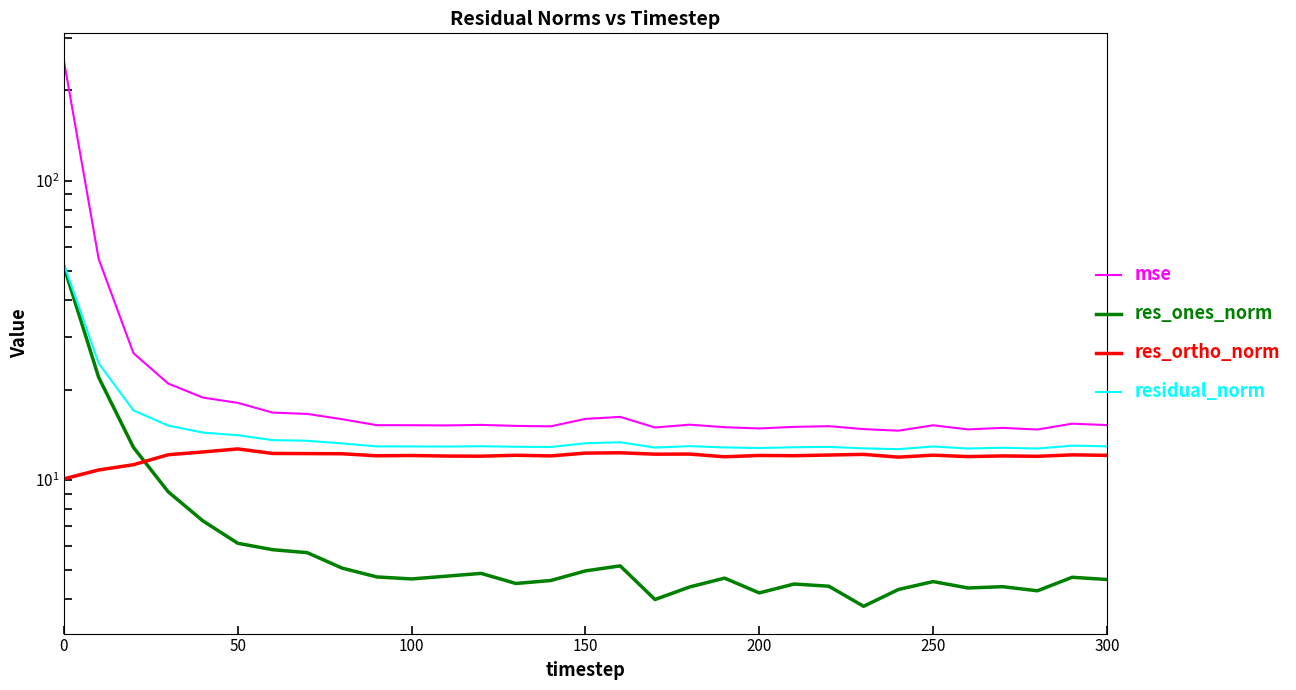

What is the value of the res_ones_norm point at the 18th from the left?

4.0